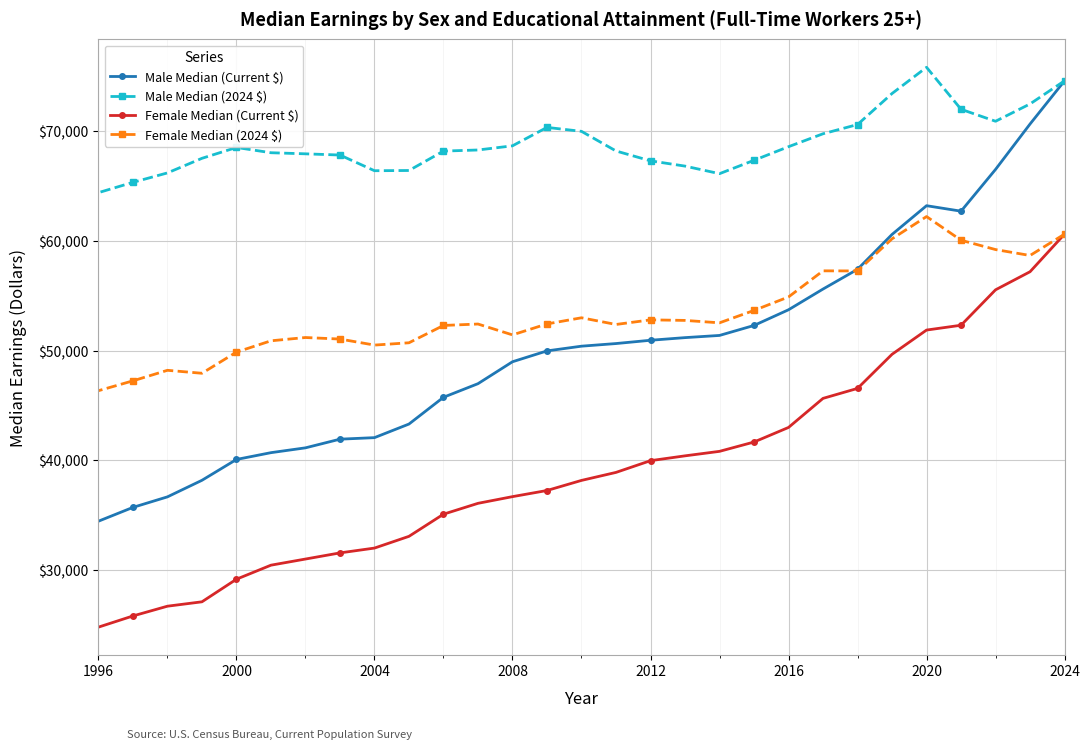

True or false: Male Median (2024 $) and Male Median (Current $) intersect in this chart.

False